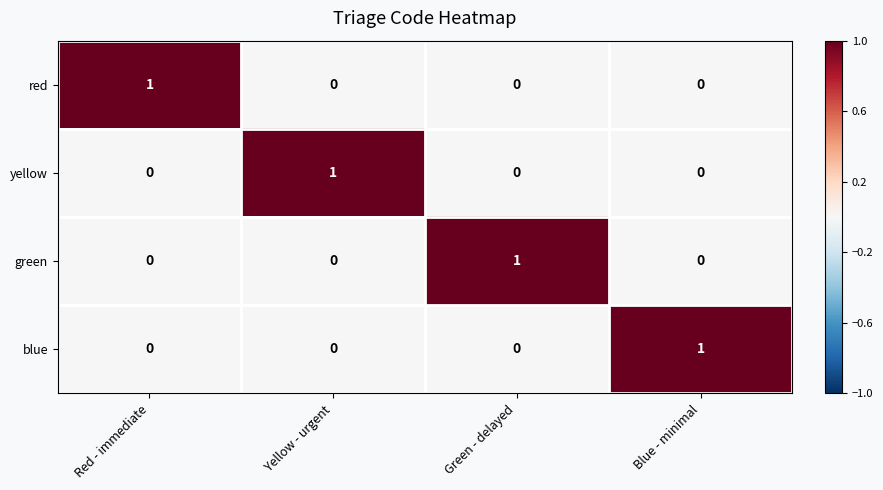

Reading left to right, what are all the values shown in this chart?

red: 1	0	0	0
yellow: 0	1	0	0
green: 0	0	1	0
blue: 0	0	0	1